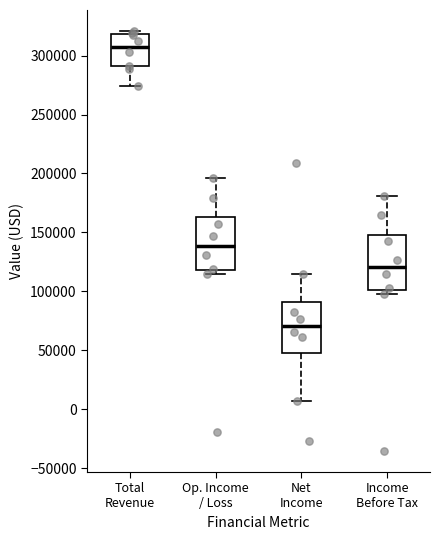

Where is the lower edge of the box for Income Before Tax on the y-axis? The values are not printed on the chart, so give them approximately, as read against the axis.

100000